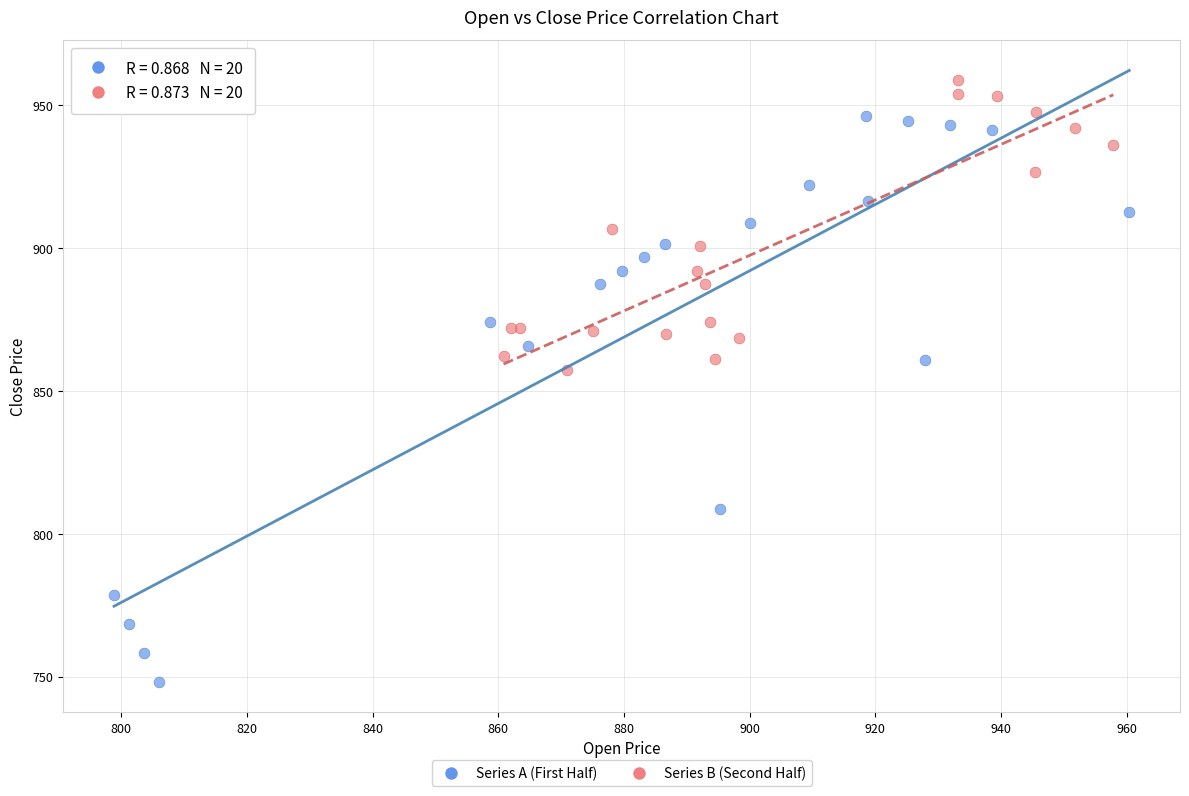

Which series contains the lowest Y value?

Series A (First Half)